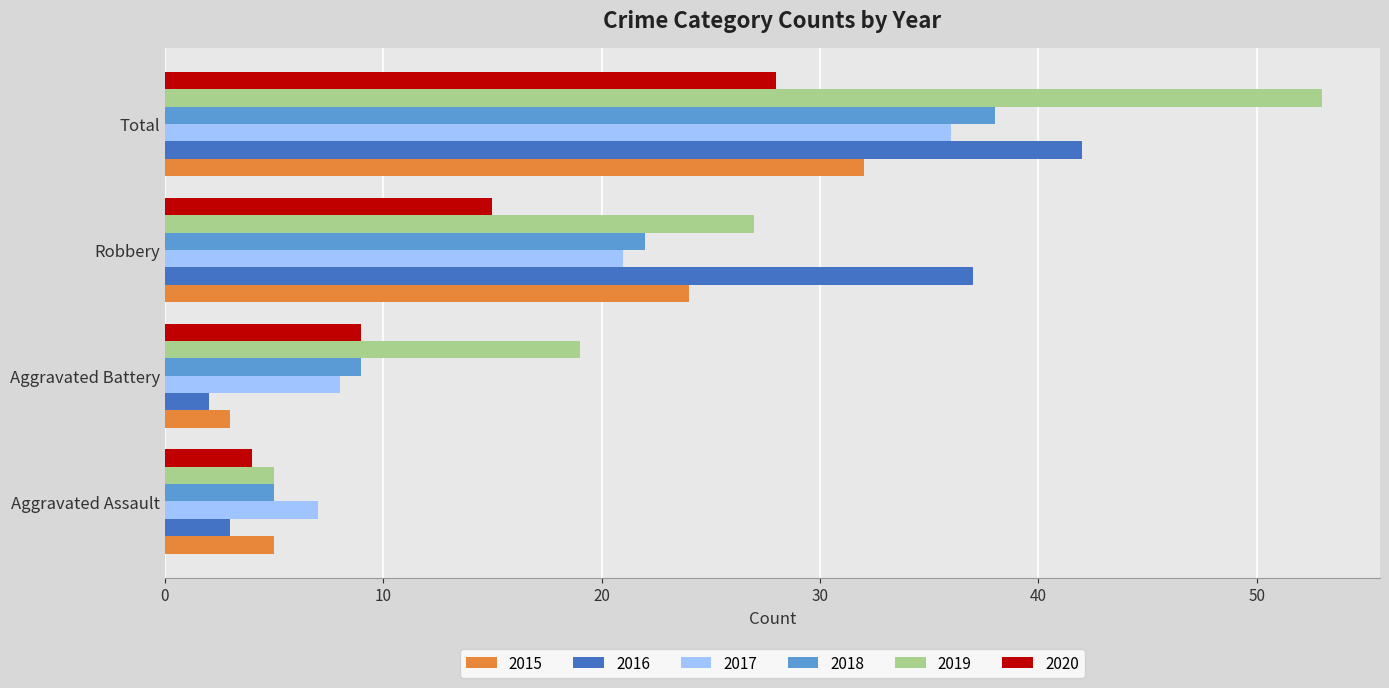

What is the sum of the 2015 values at Aggravated Assault and Robbery?

29